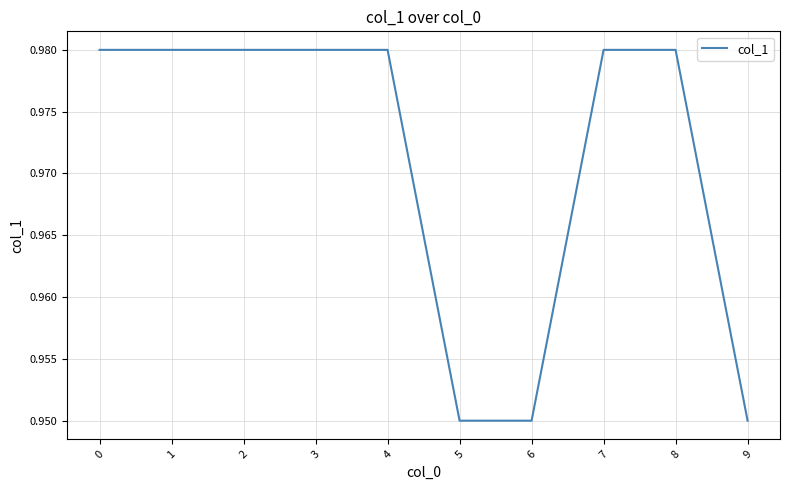

Is it true that the value at 8 is 1.6?

False